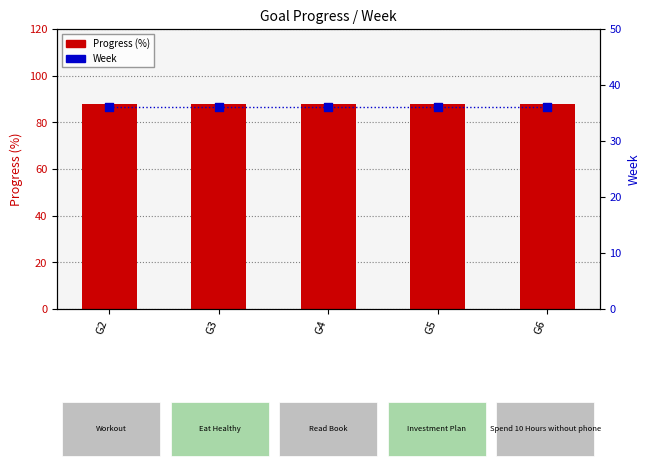

Which series has the widest spread of Y values?

Progress